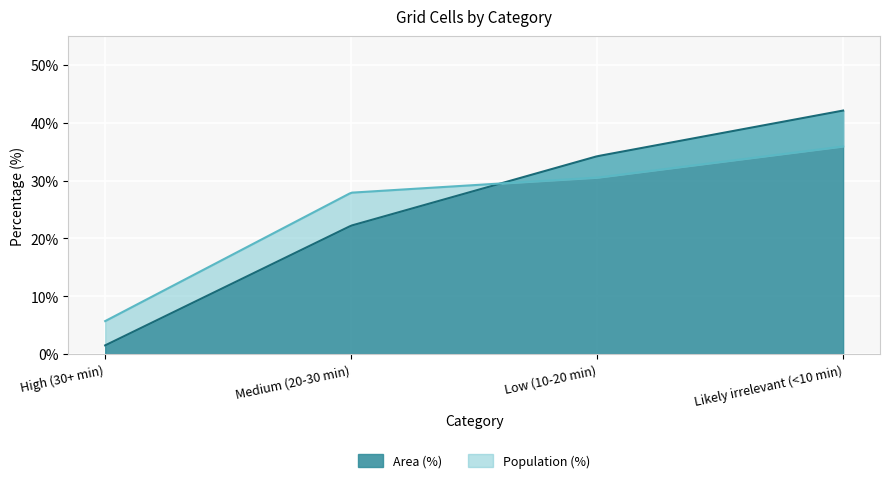

What is the greatest value displayed?

42.1